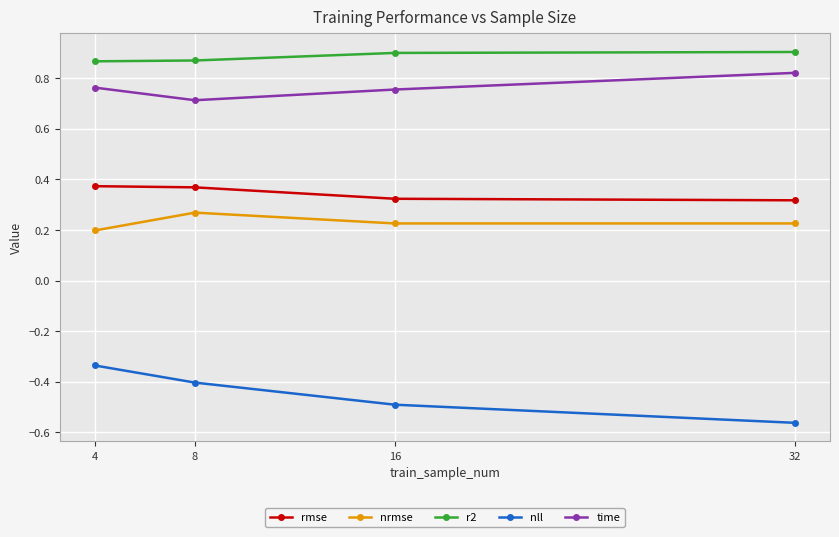

What is the total value across all series at 8?

1.8